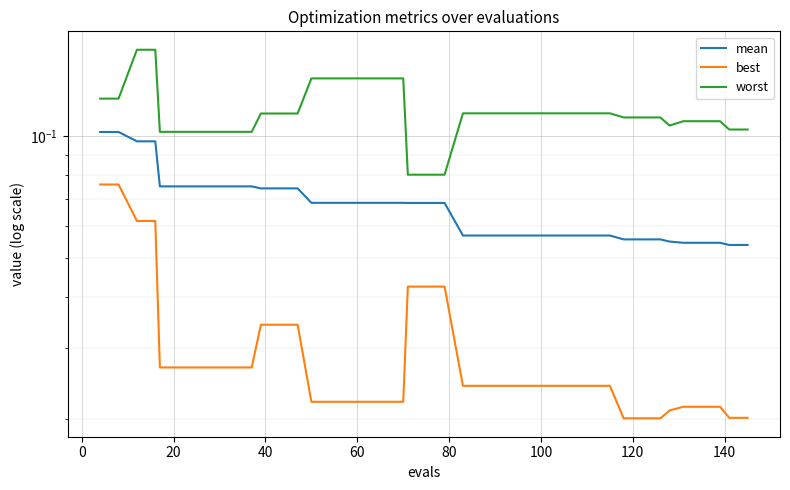

The worst series shows 0.2 at 25. True or false?

False